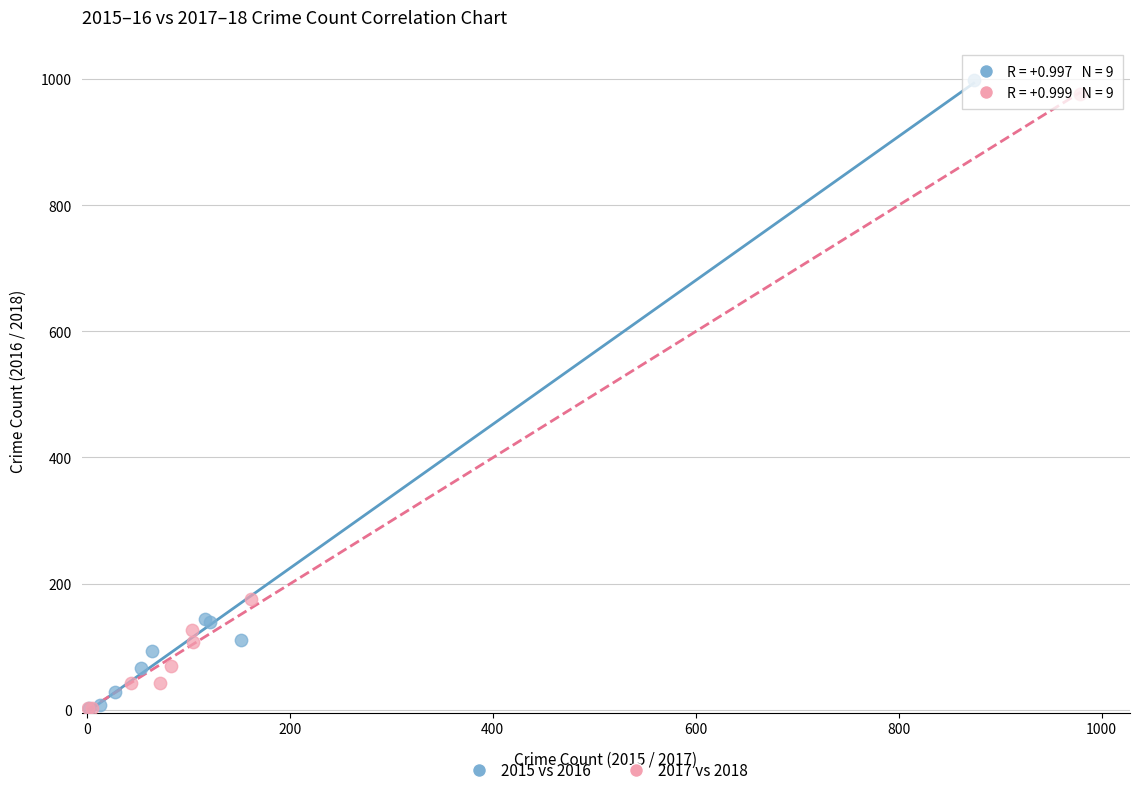

Which series has the largest Y range (max minus min)?

2015 vs 2016